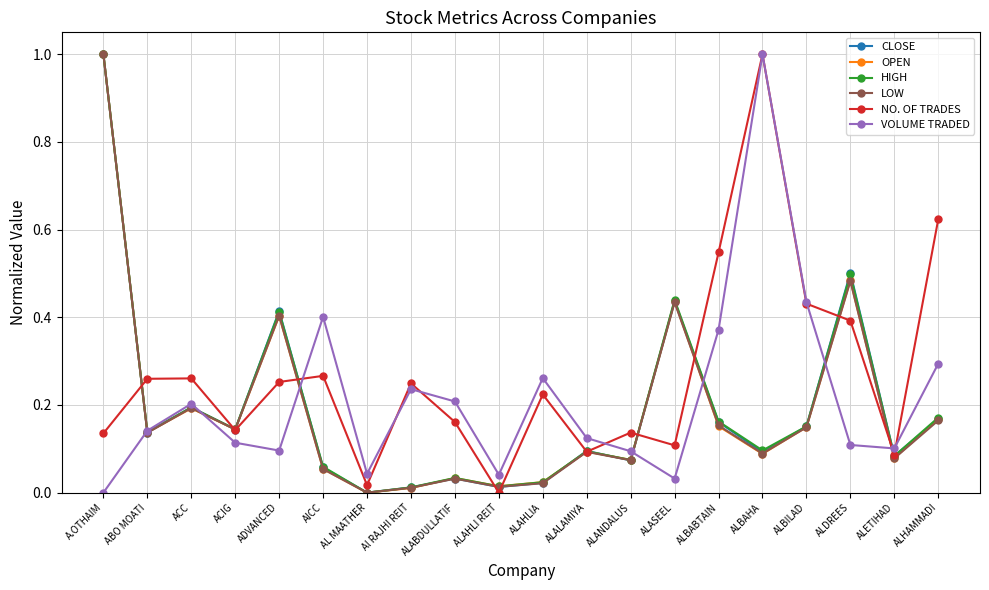

Between ALANDALUS and ALBAHA, which series saw the biggest shift?

VOLUME TRADED